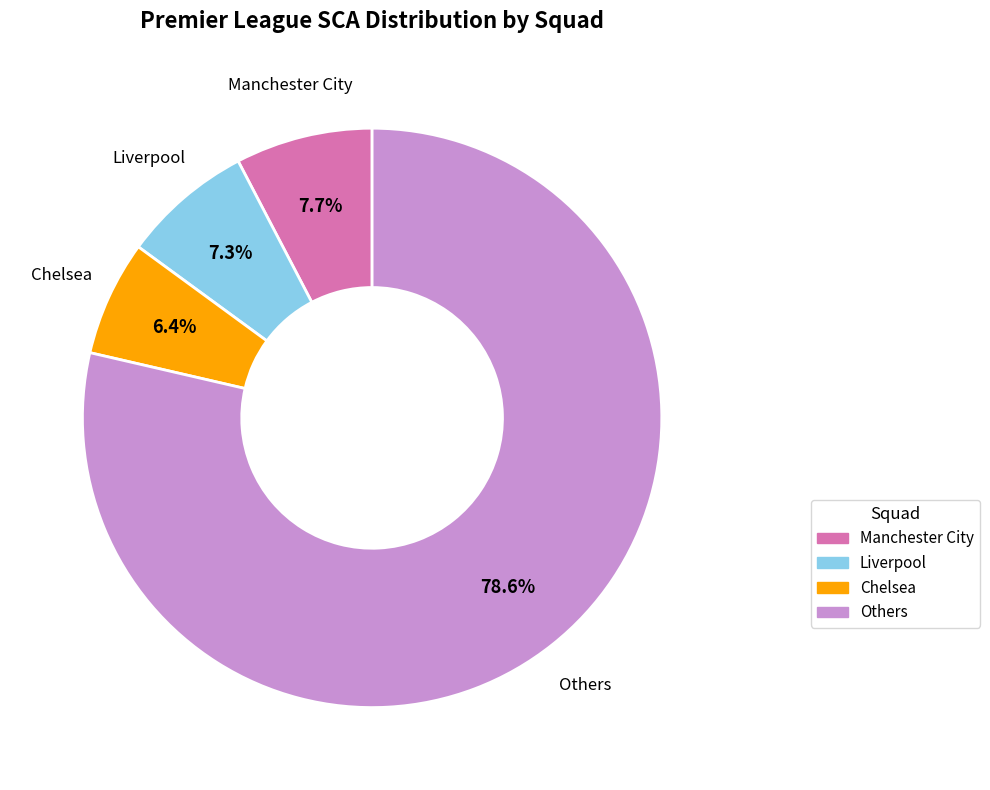

Does any single category account for the majority?

Yes